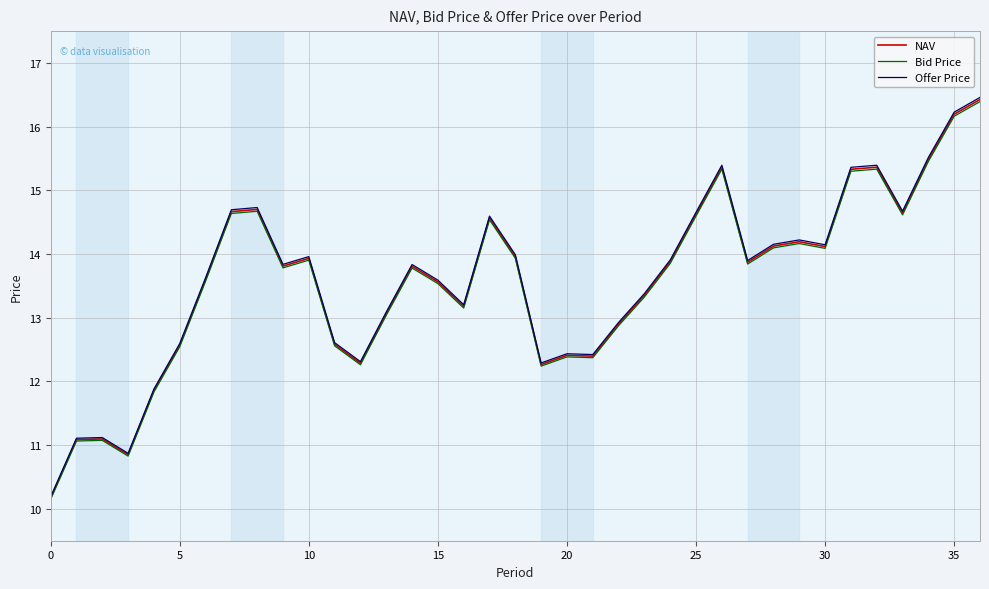

True or false: Offer Price and NAV intersect in this chart.

False